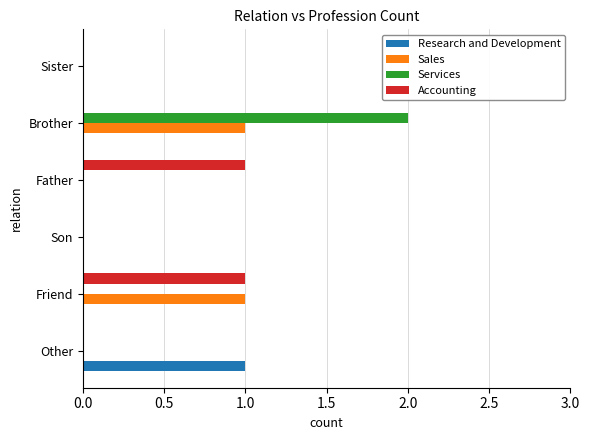

Is the value of Sales at Brother greater than the value of Accounting at Brother?

Yes